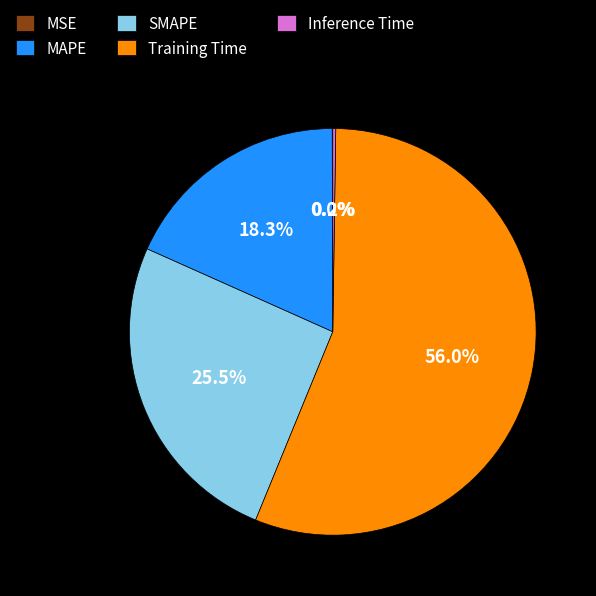

To the nearest percent, what is the difference between the largest and smallest slice percentages?

56%